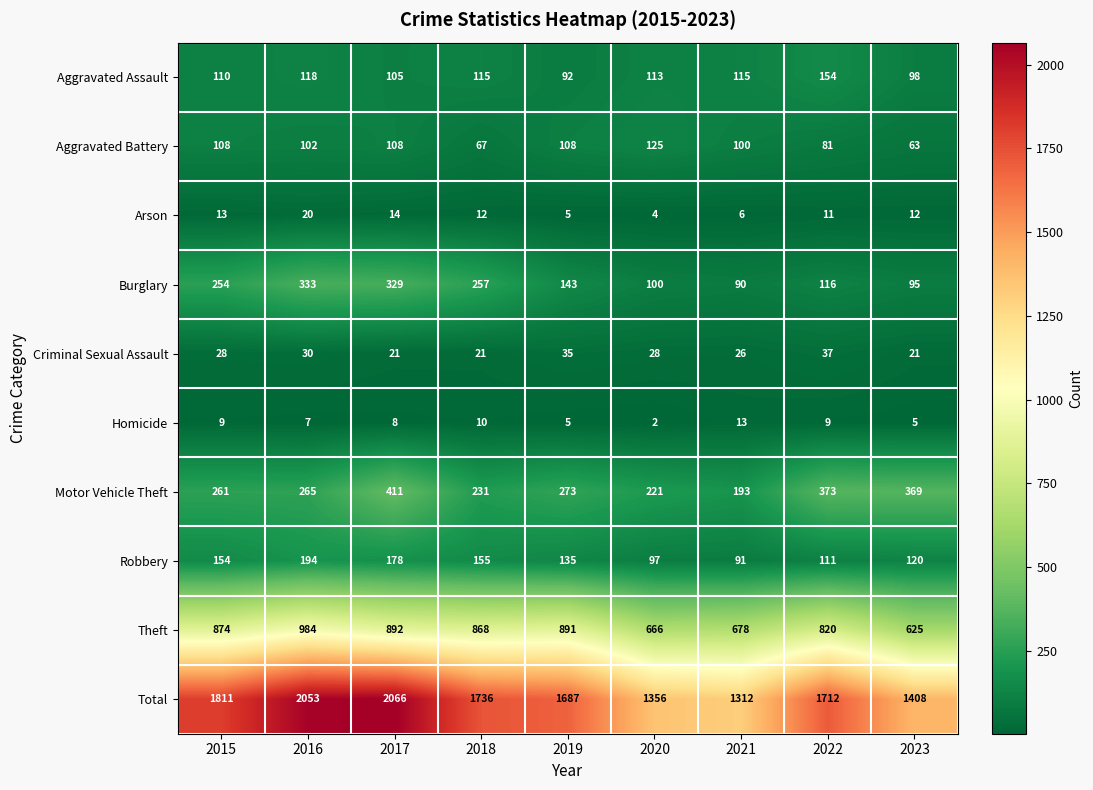

Which series has the largest total across all categories?

Total